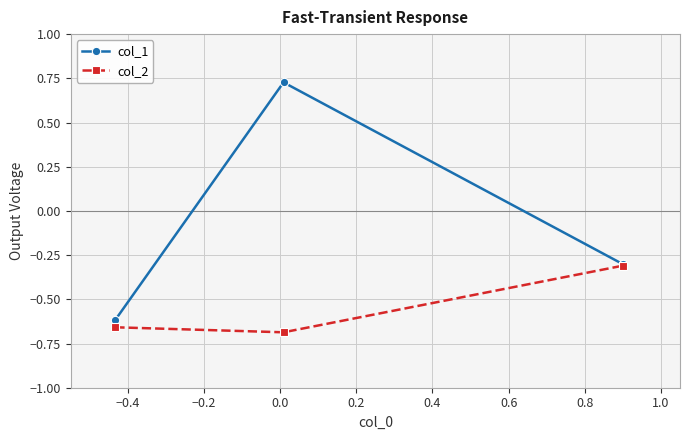

What is the value of the col_2 point at the 3rd from the left?

-0.3